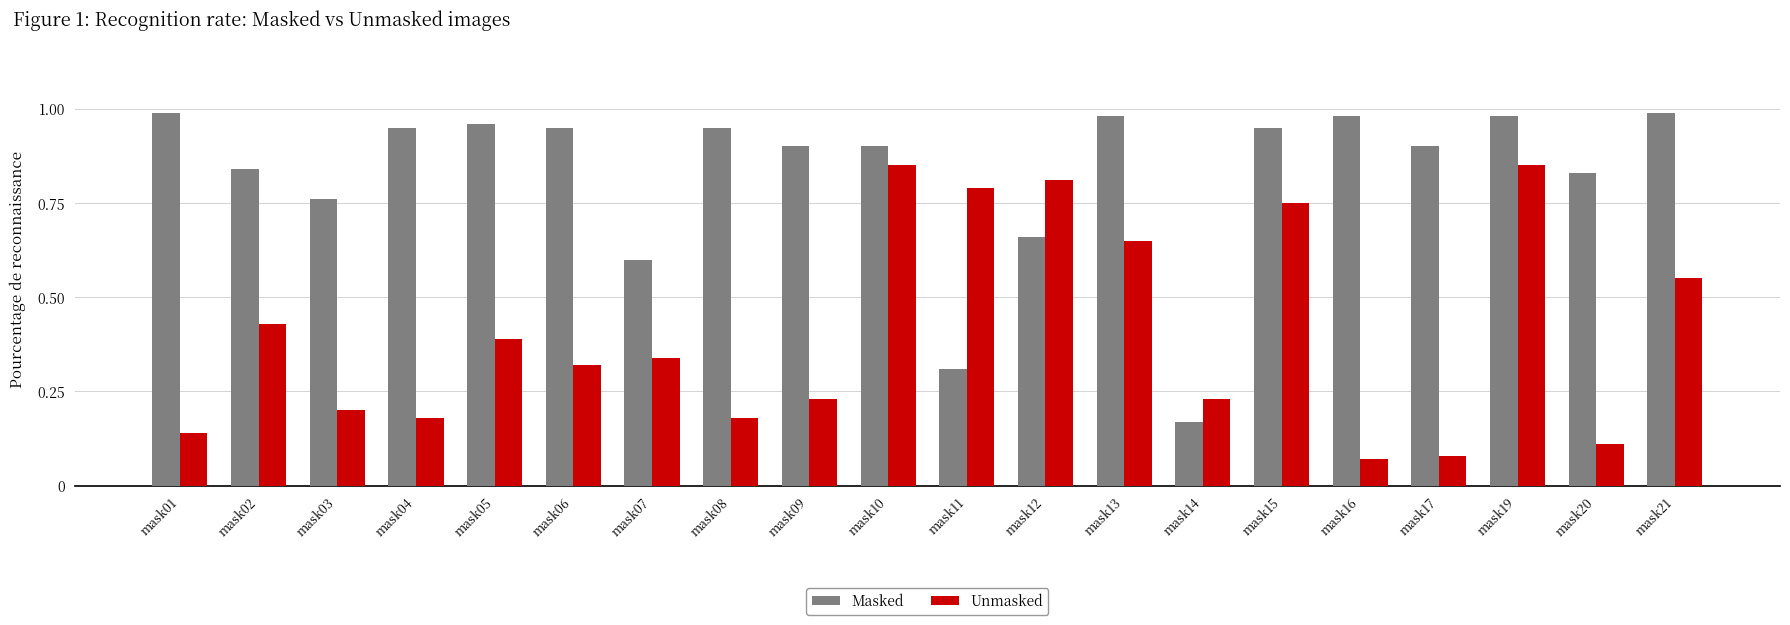

What is the sum of the Masked values at mask14 and mask01?

1.2